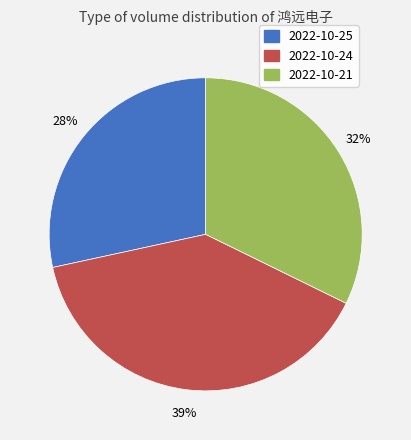

Between 2022-10-24 and 2022-10-25, which is larger?

2022-10-24